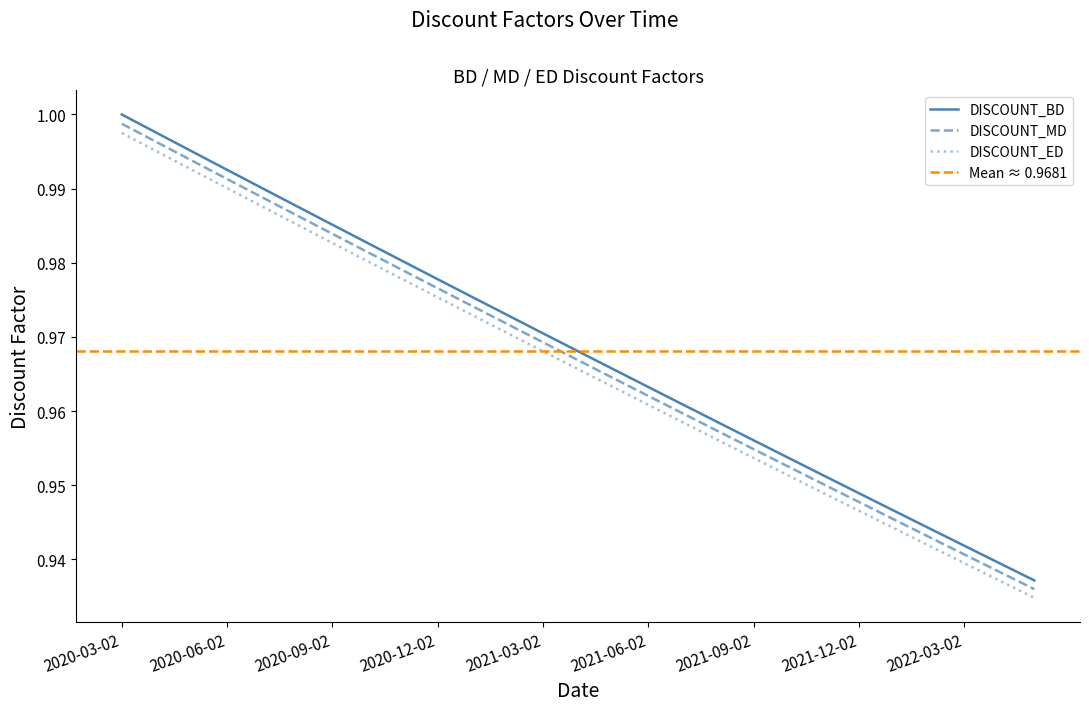

Which series has the largest range (max minus min)?

DISCOUNT_BD